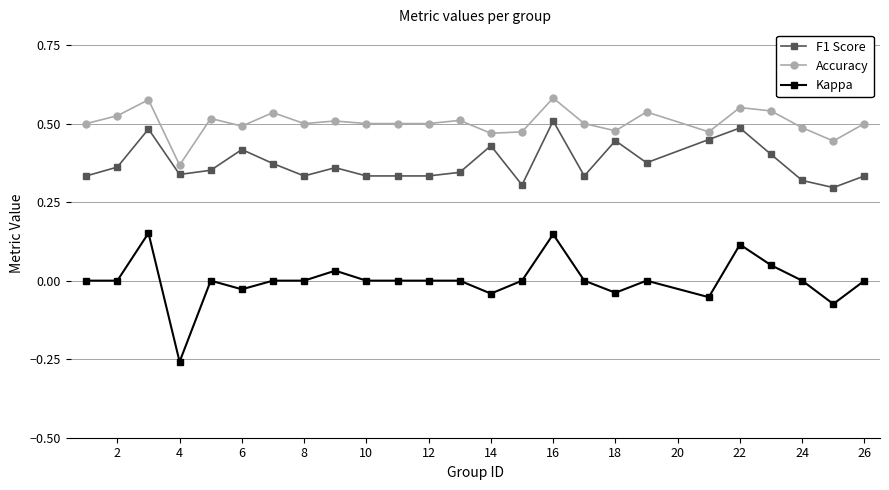

Which series has the largest total across all categories?

Accuracy